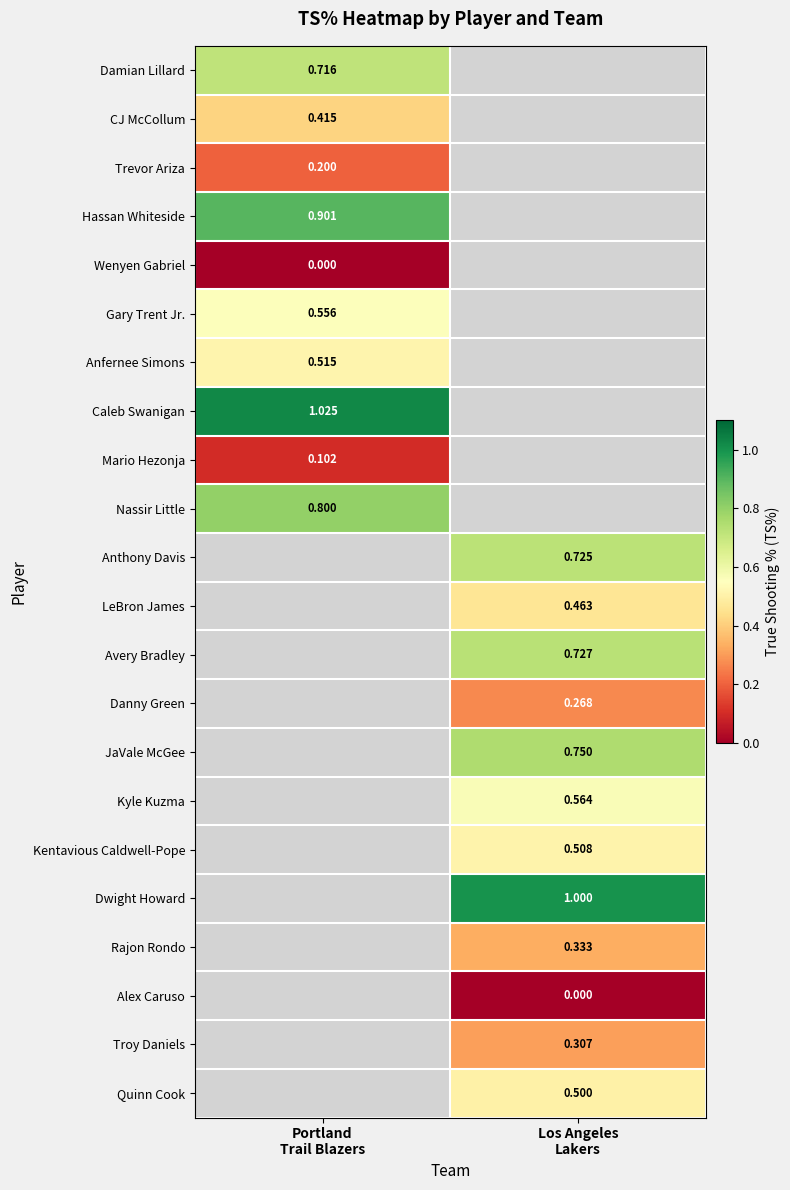

How many values in the JaVale McGee series exceed 0?

1